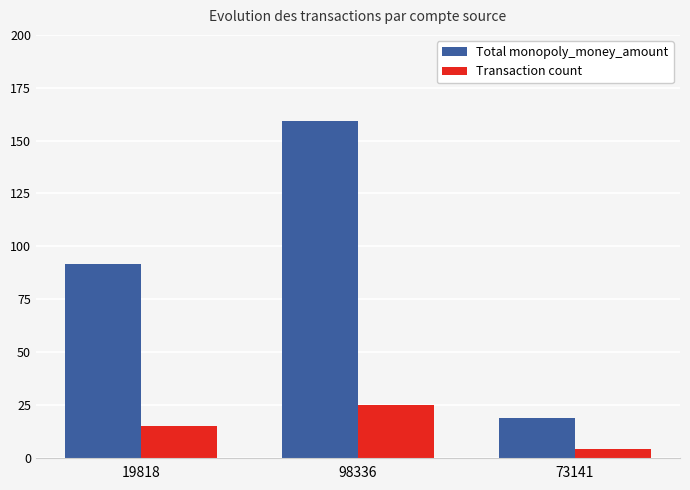

What is the difference between the Total monopoly_money_amount values at 98336 and 19818?

67.4